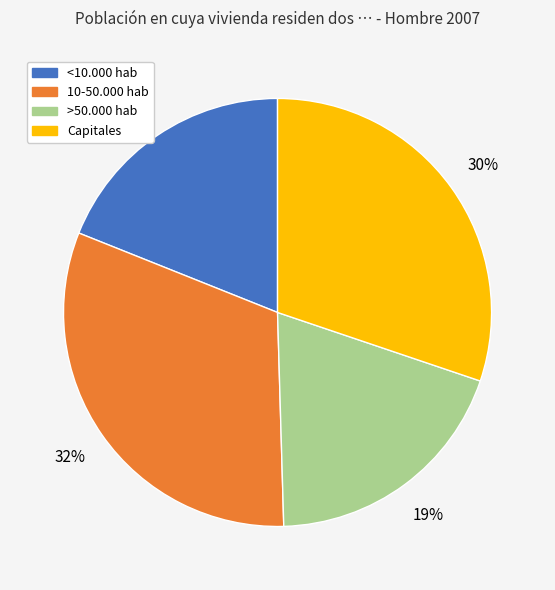

Do >50.000 hab and 10-50.000 hab together represent more than half of the pie?

Yes